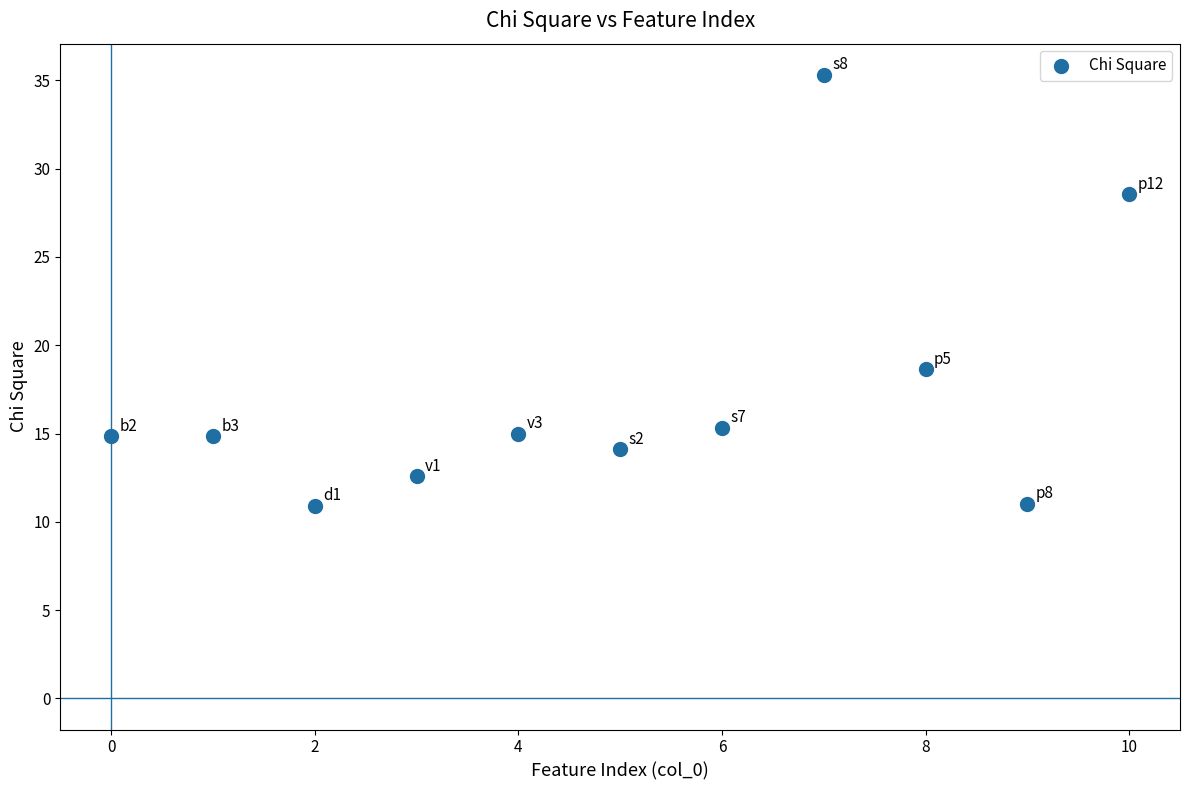

What is the range of X values (max minus min)?

10.0